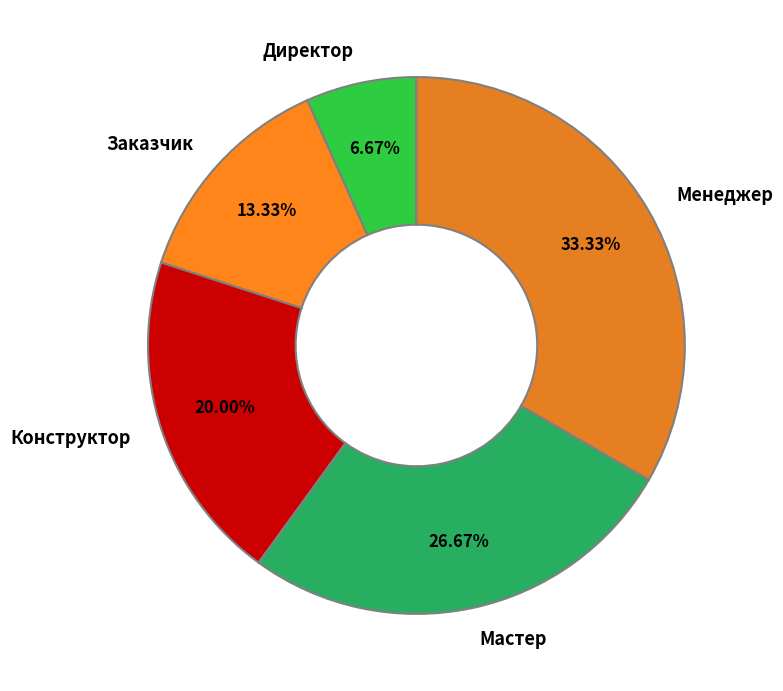

What is the total percentage of Заказчик and Конструктор?

33.3%